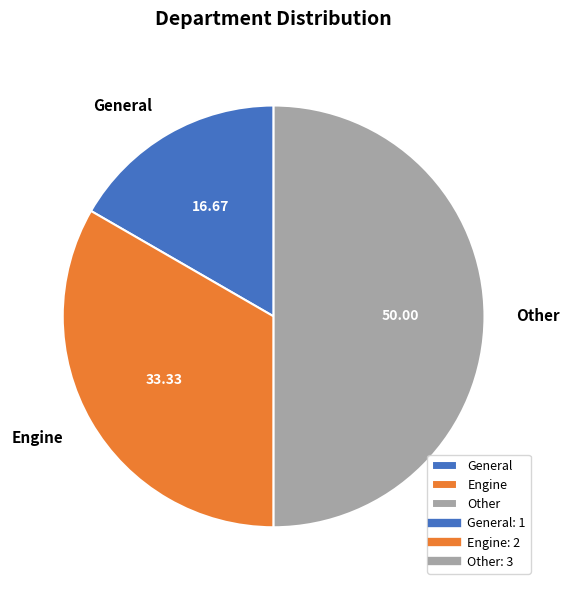

What is the largest slice in the pie chart?

Other